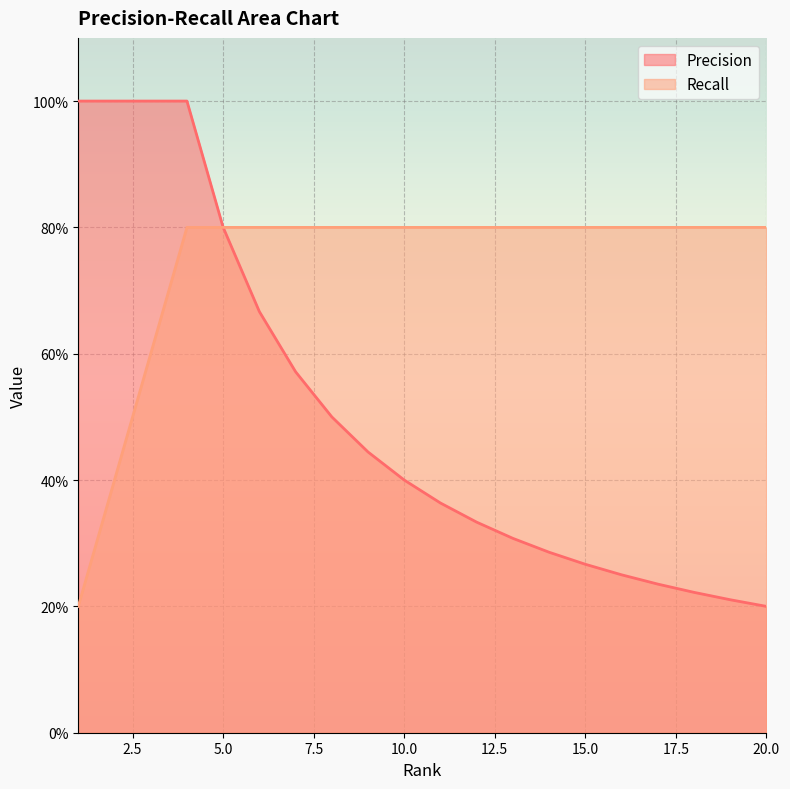

List the series in order of their overall mean, lowest first.

Precision, Recall